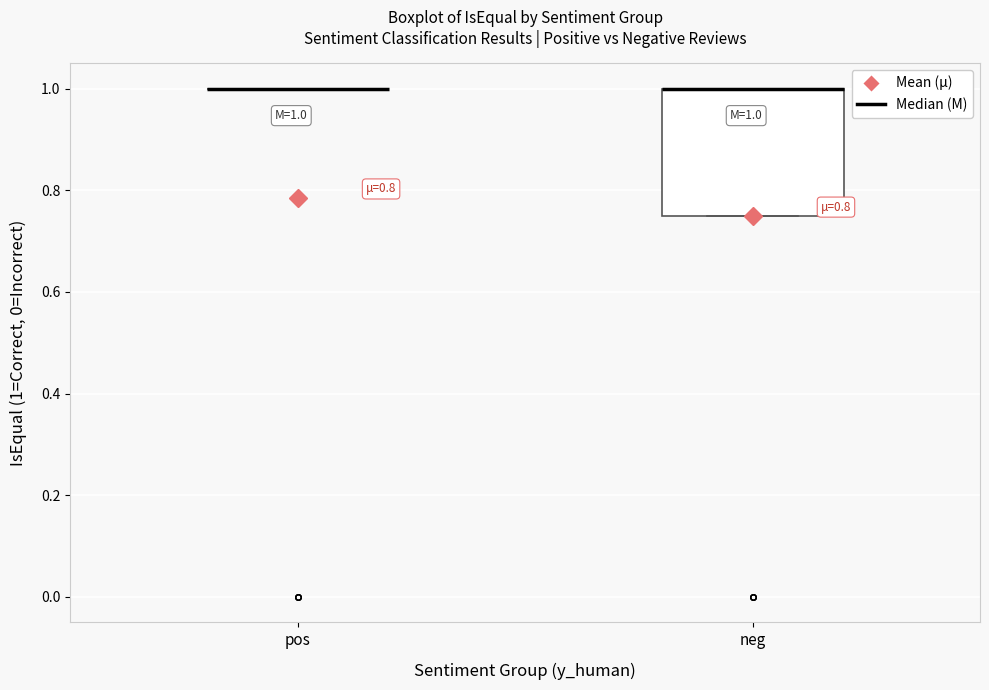

Which box is the tallest, from its lower edge to its upper edge?

neg